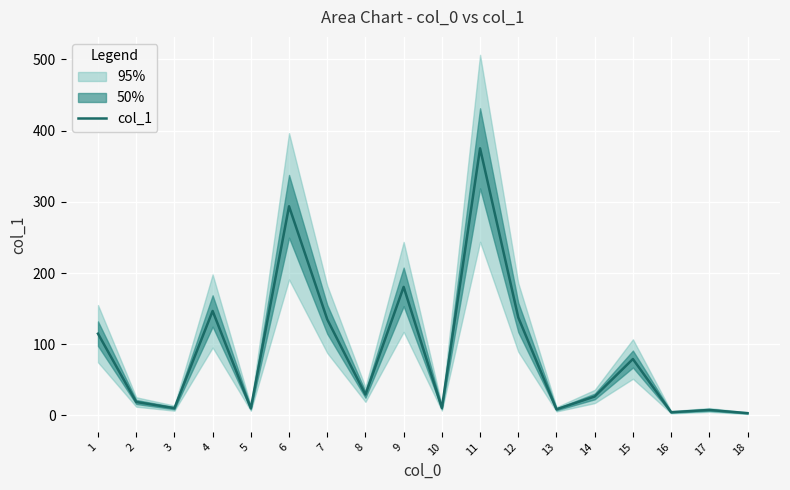

Is this an area chart (filled region under the line)?

No